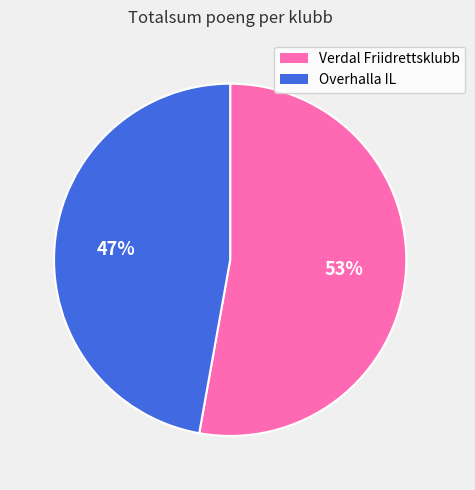

Approximately how many times larger is the value at Verdal Friidrettsklubb compared to Overhalla IL?

1.1